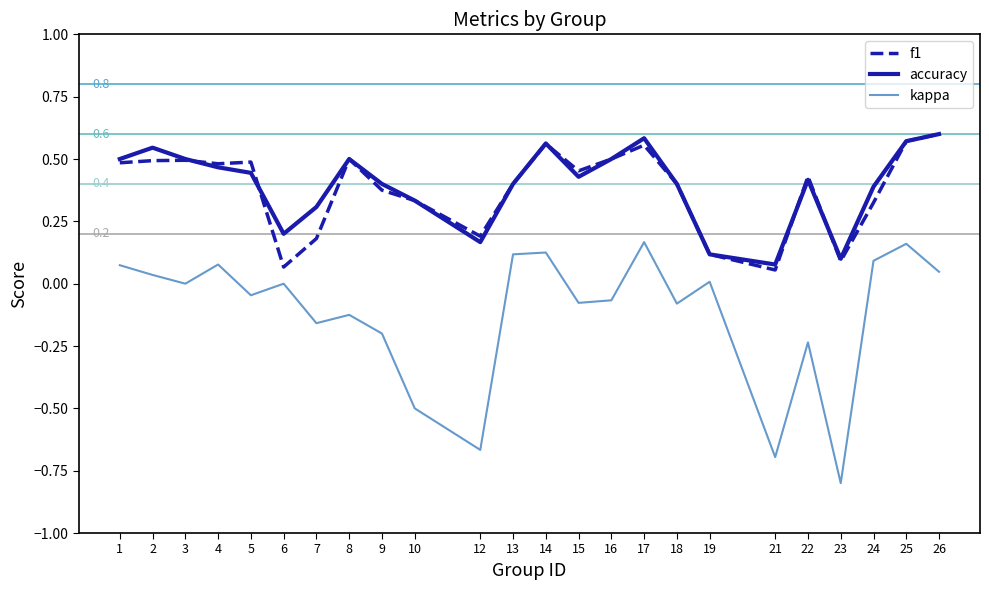

True or false: accuracy and kappa cross at least once.

False